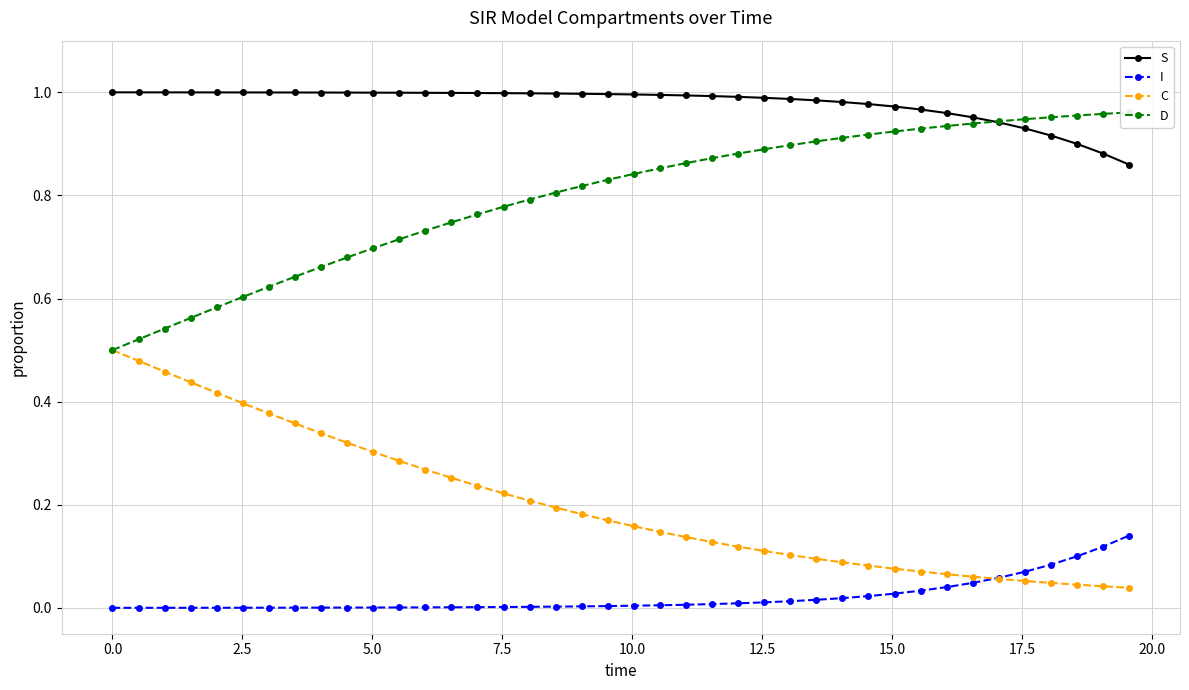

True or false: S and C intersect in this chart.

False